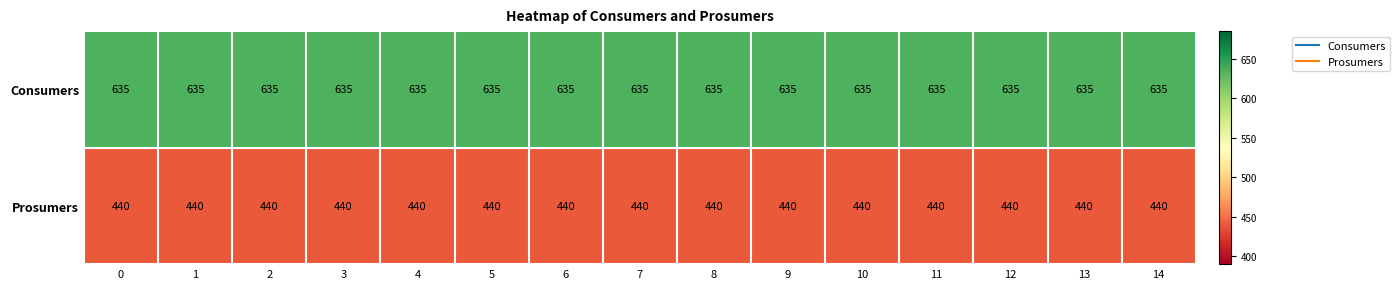

What is the approximate value of Prosumers at 3?

440